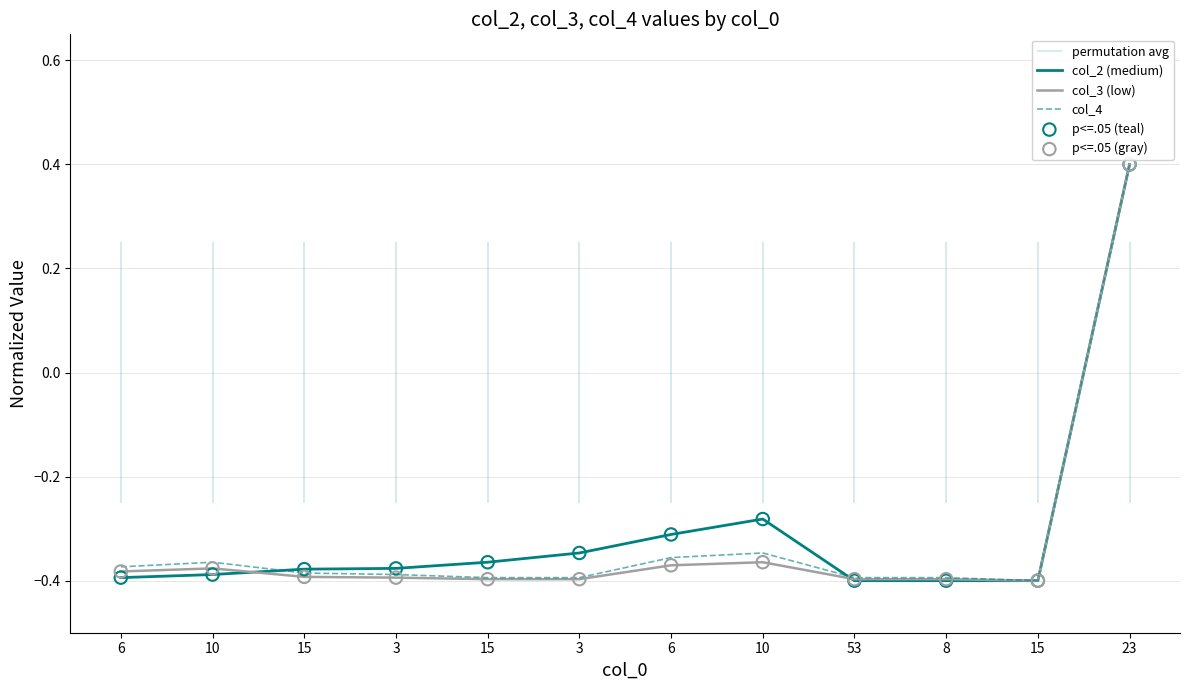

At which category is the sum across all series the highest?

23